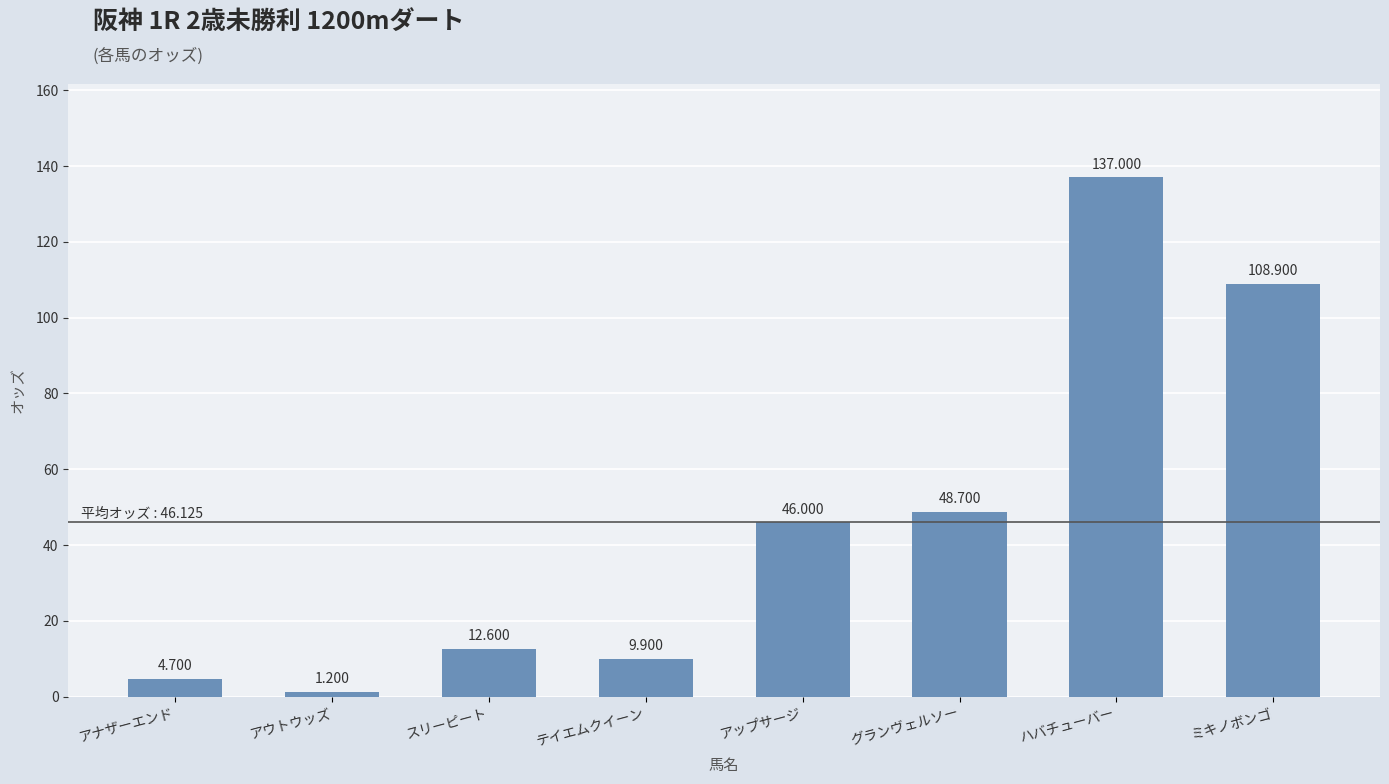

Reading left to right, transcribe all the data shown in this chart.

アナザーエンド=4.7	アウトウッズ=1.2	スリーピート=12.6	テイエムクイーン=9.9	アップサージ=46.0	グランヴェルソー=48.7	ハバチューバー=137.0	ミキノボンゴ=108.9